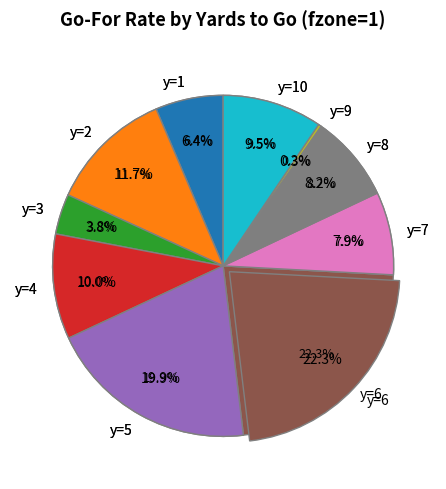

To the nearest percent, what is the difference between the y=7 and y=9 slice percentages?

8%